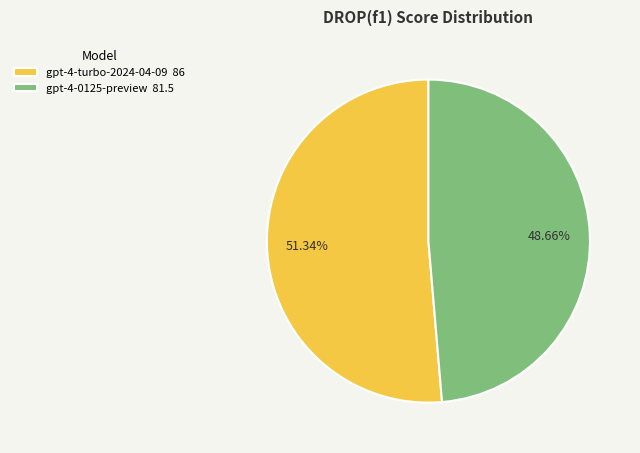

Which slice is the largest?

gpt-4-turbo-2024-04-09